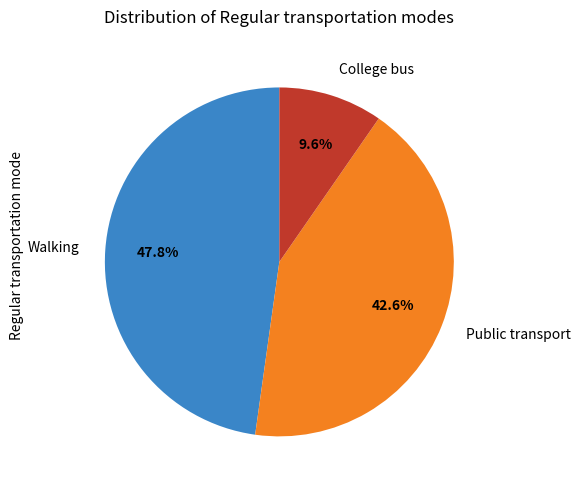

Rank the categories by value from lowest to highest.

College bus, Public transport, Walking